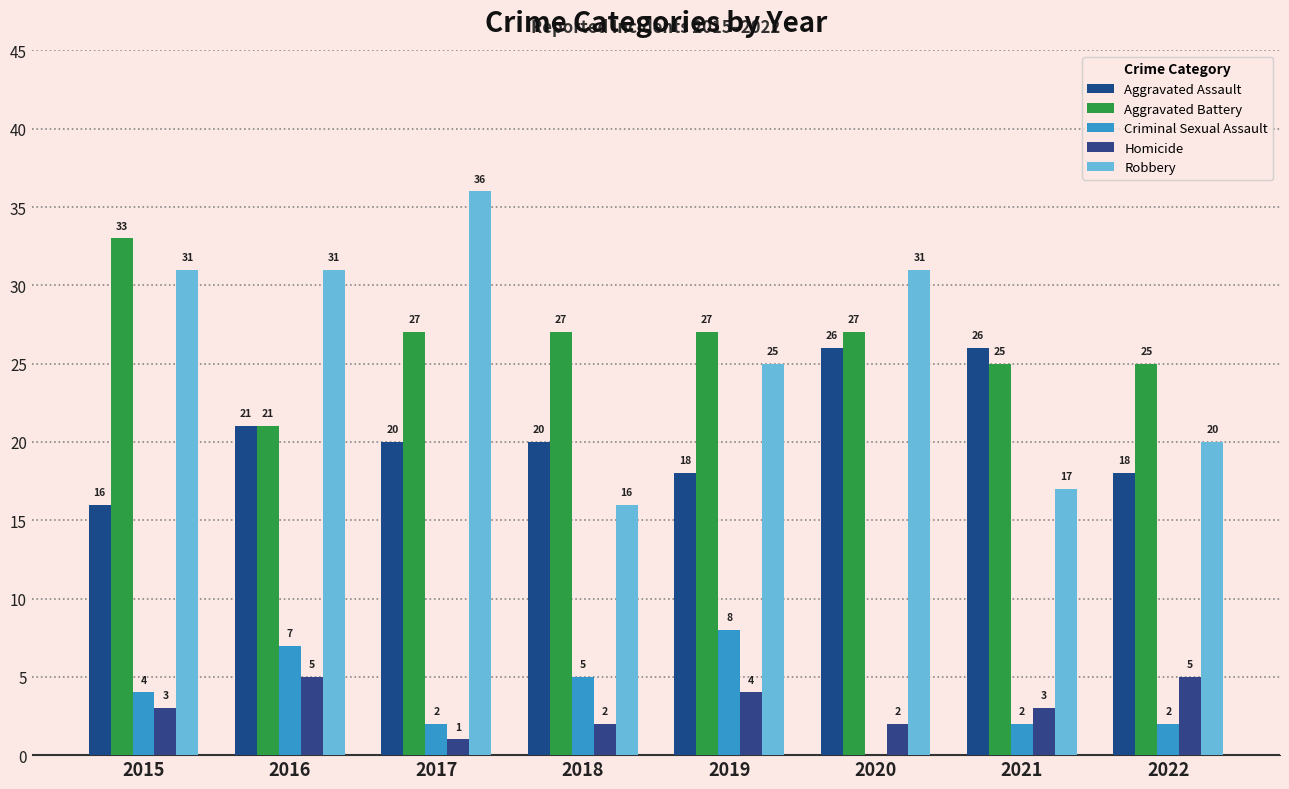

What is the spread (max minus min) of values at 2019?

23